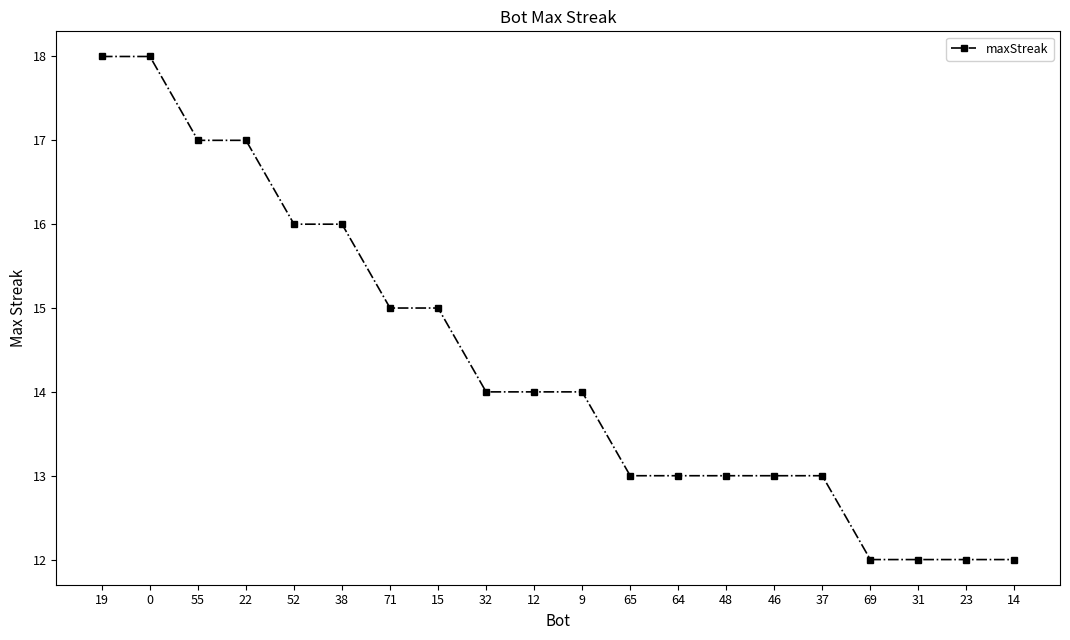

How many lines are shown in the chart?

1